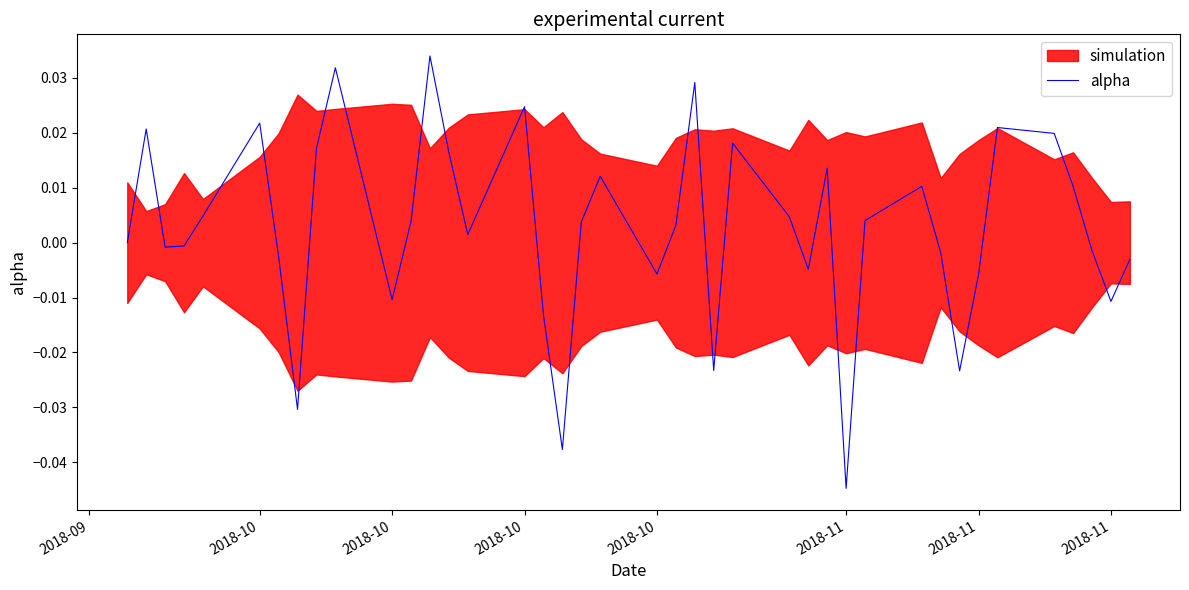

True or false: the data has more than 2 interior local peaks.

True